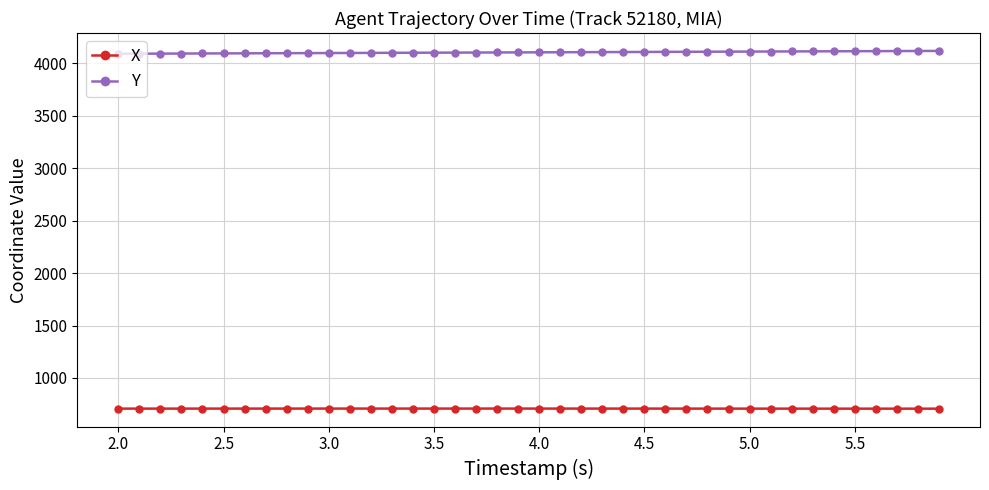

List the series in order of their overall mean, lowest first.

X, Y